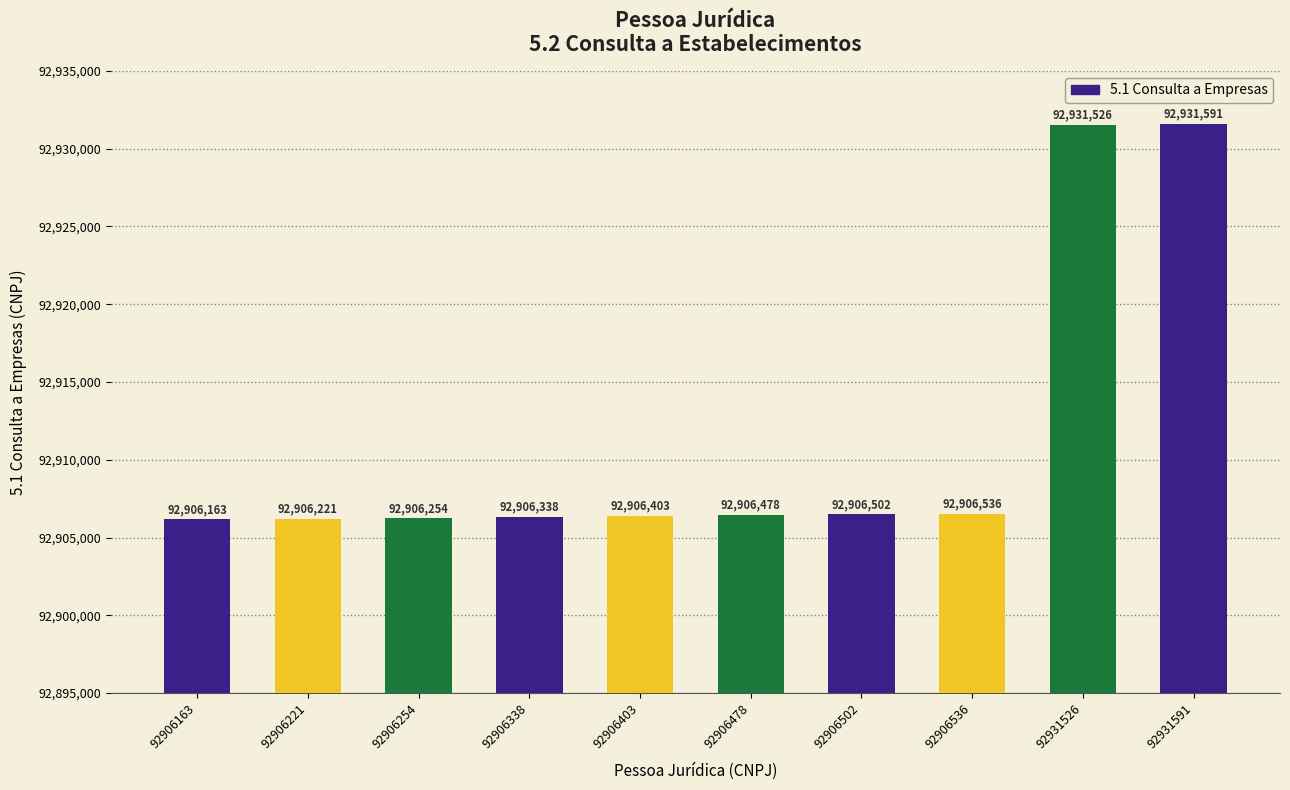

Is it true that the value at 92931591 is 132603556?

False